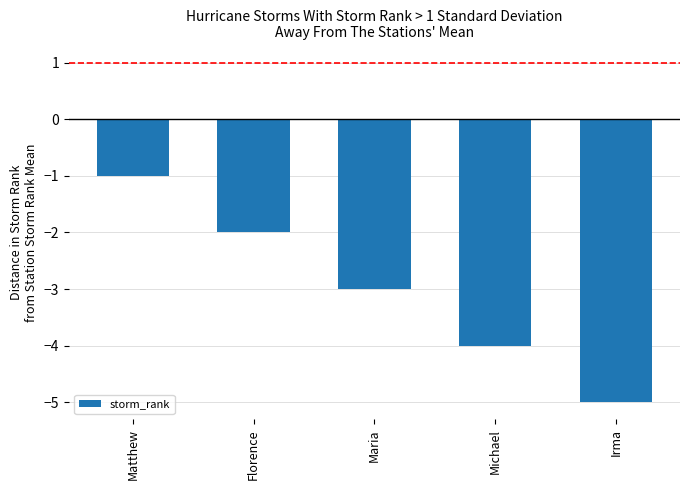

What is the approximate value at Irma?

-5